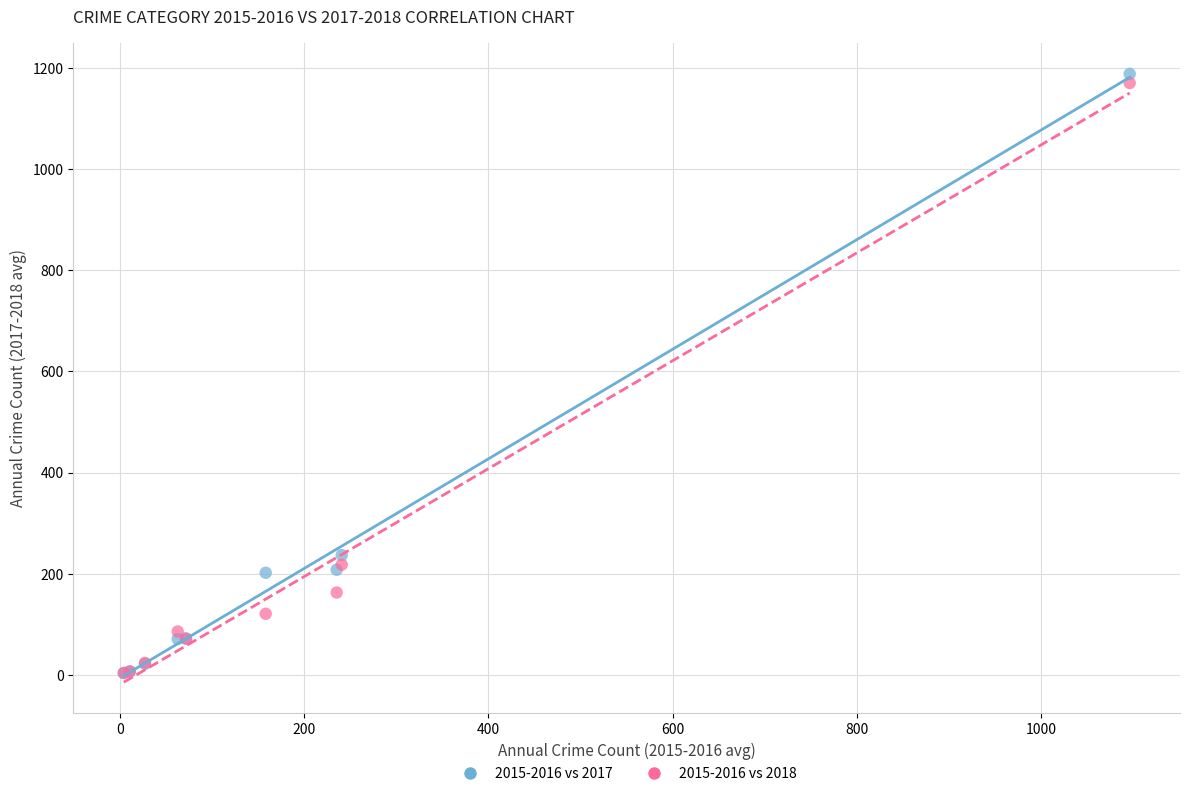

Which series contains the highest Y value?

2015-2016 vs 2017